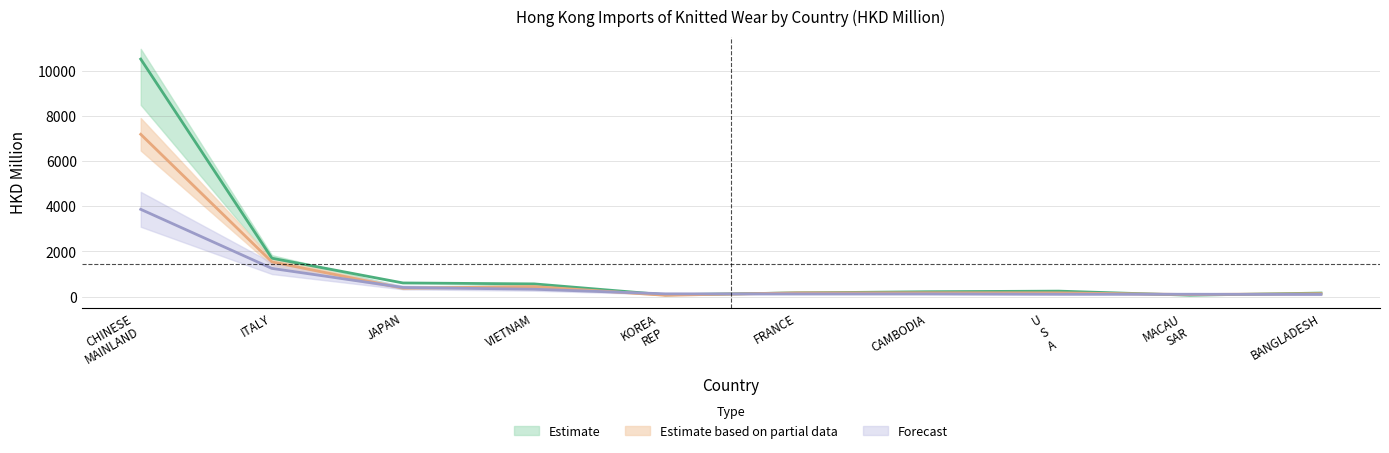

Between which two adjacent categories do 201712 and 201912 first intersect?

VIETNAM and KOREA REP